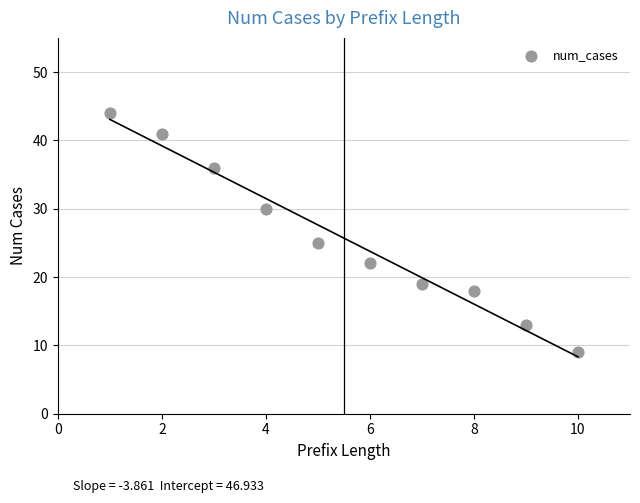

What Y value in the scatter plot is closest to 26?

25